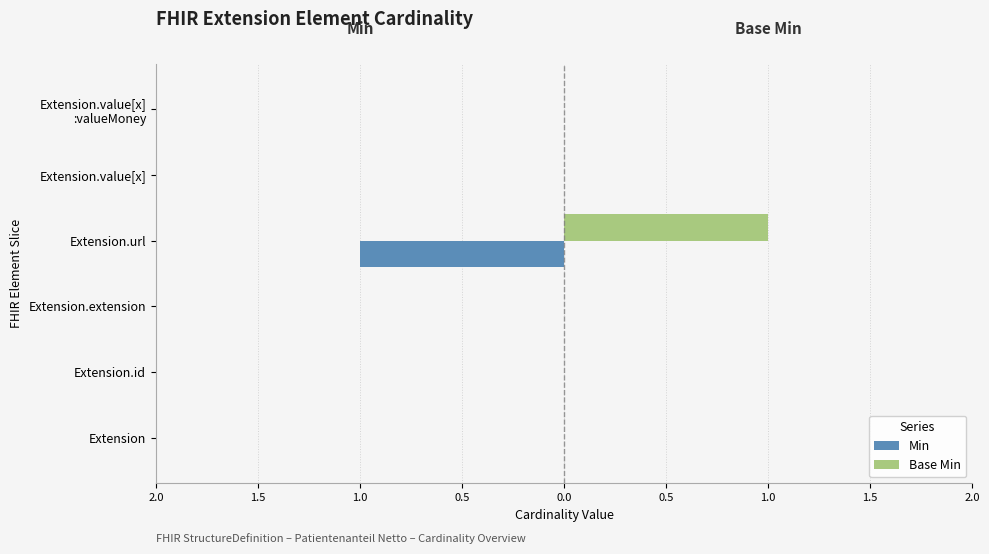

List the series in order of their overall mean, highest first.

Base Min, Min